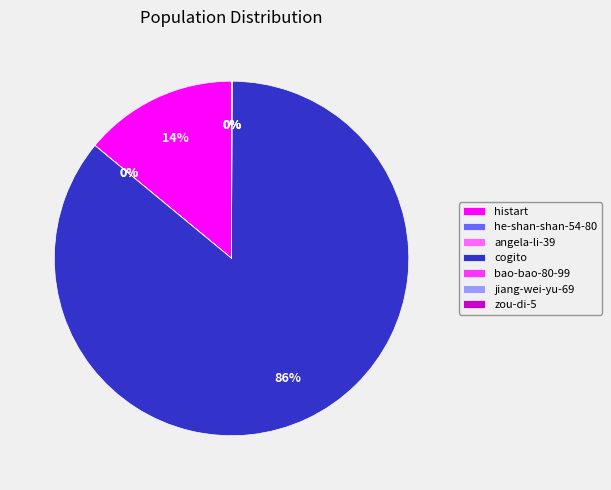

To the nearest percent, what percentage of the pie is histart?

14%